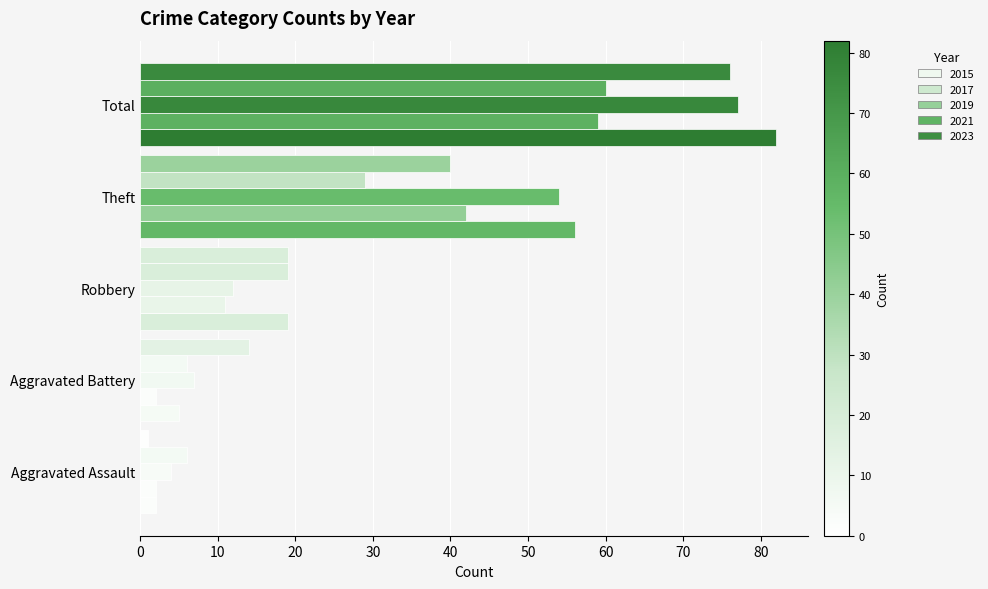

Is it true that 2023 equals 117 at Total?

False